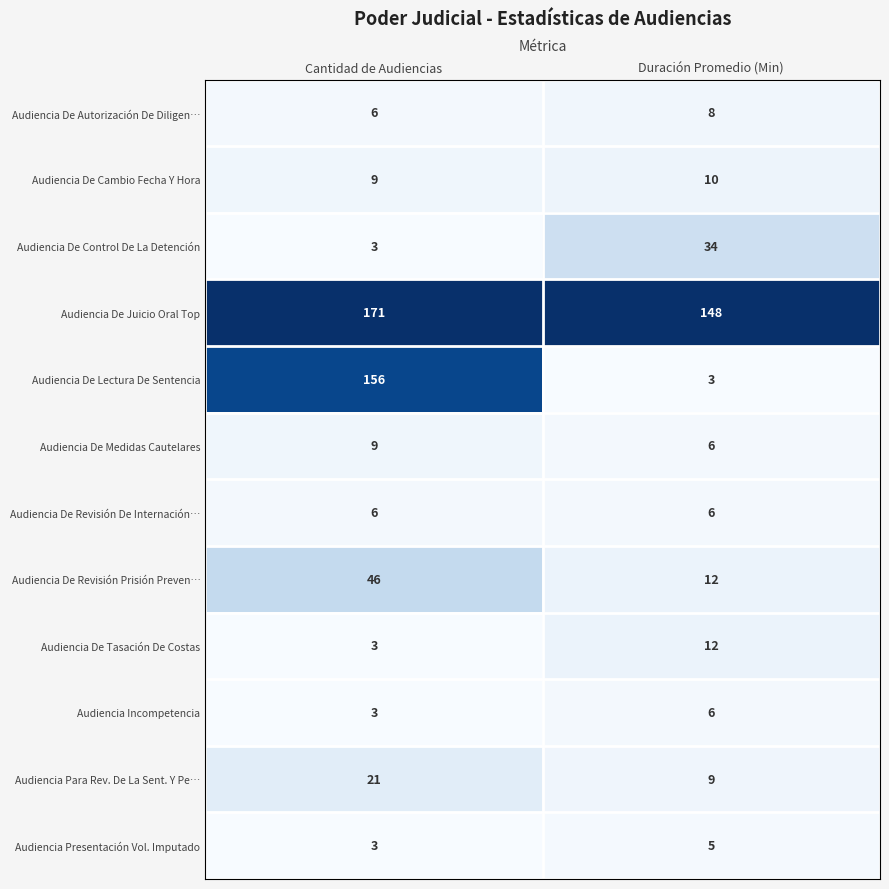

What is the greatest value displayed?

171